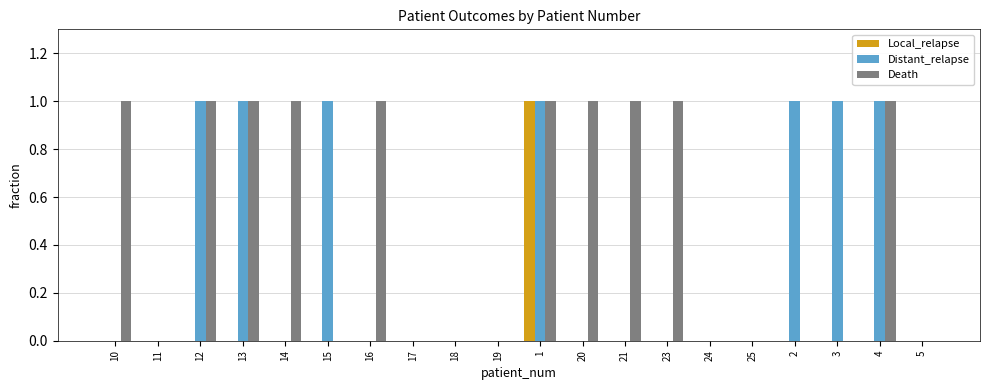

How many groups of bars are there?

20